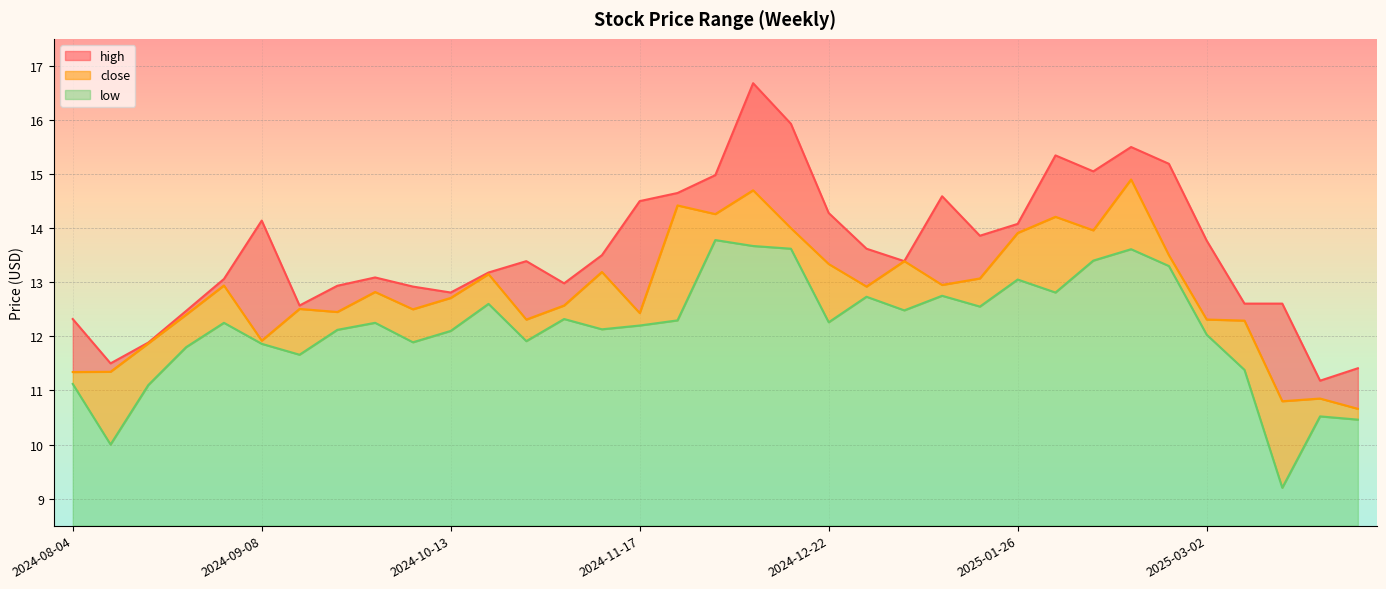

What are all the series names shown in the legend?

high, close, low